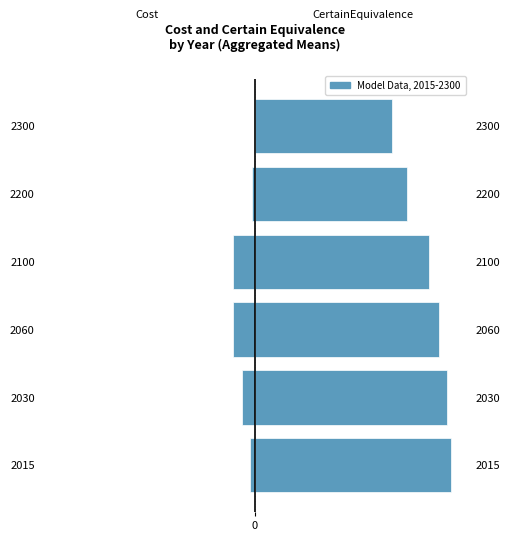

The Cost series shows -0.0 at 2200. True or false?

False